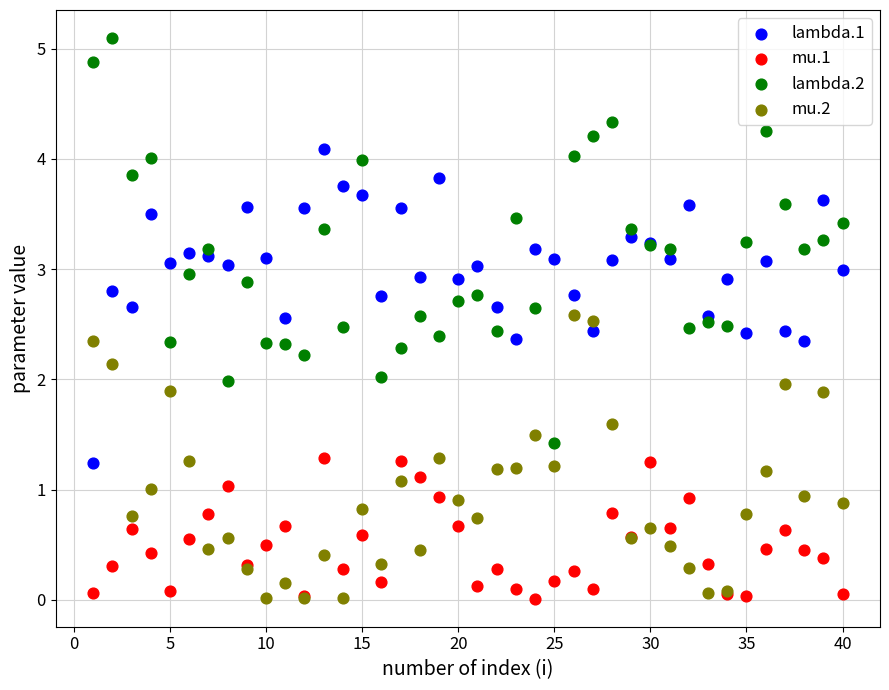

Which series reaches the maximum Y coordinate?

lambda.2